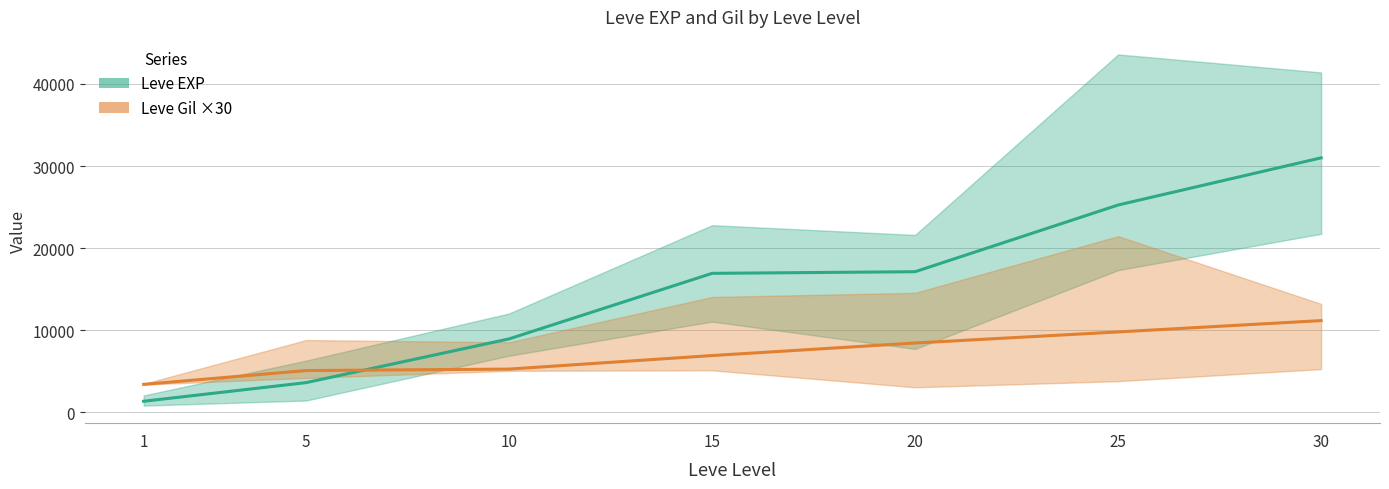

What is the difference between the second highest and minimum values in the Leve Gil ×30 (mid) series?

6390